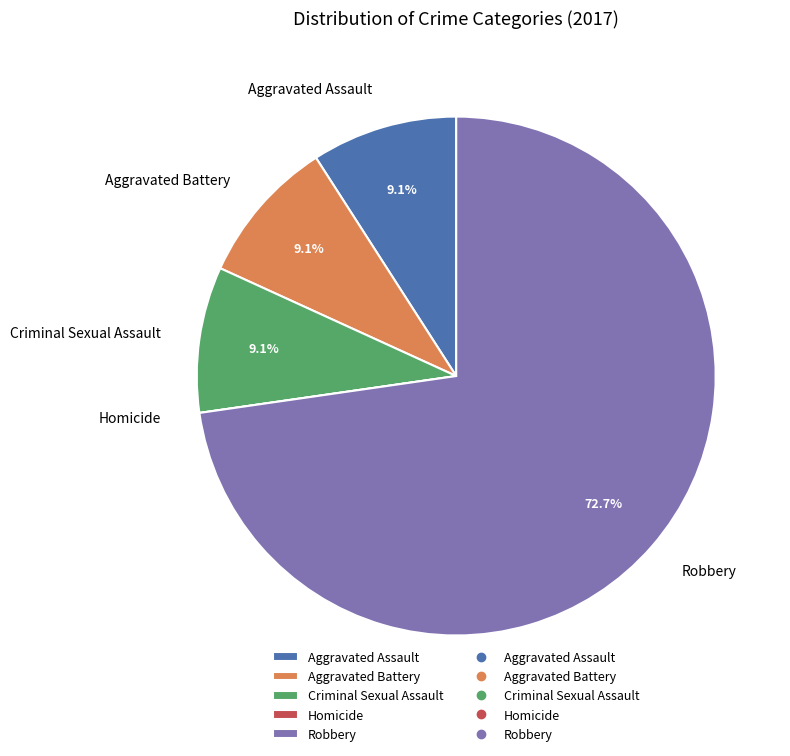

Is it true that Robbery is 85% of the pie?

False